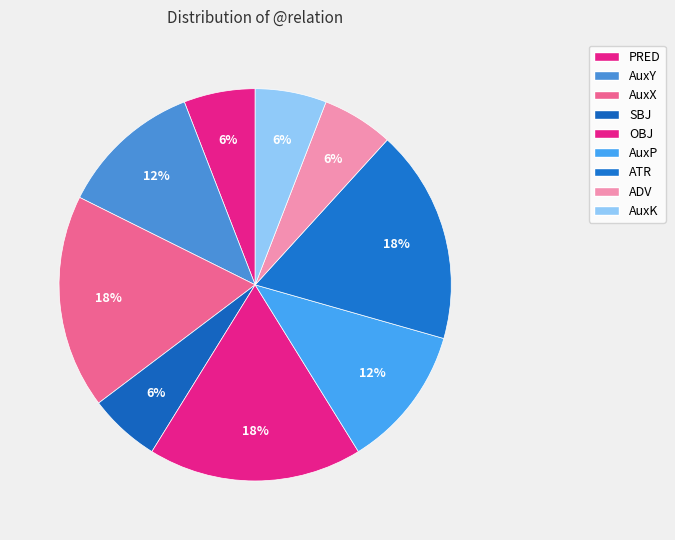

What portion of the pie excludes AuxX?

82.4%